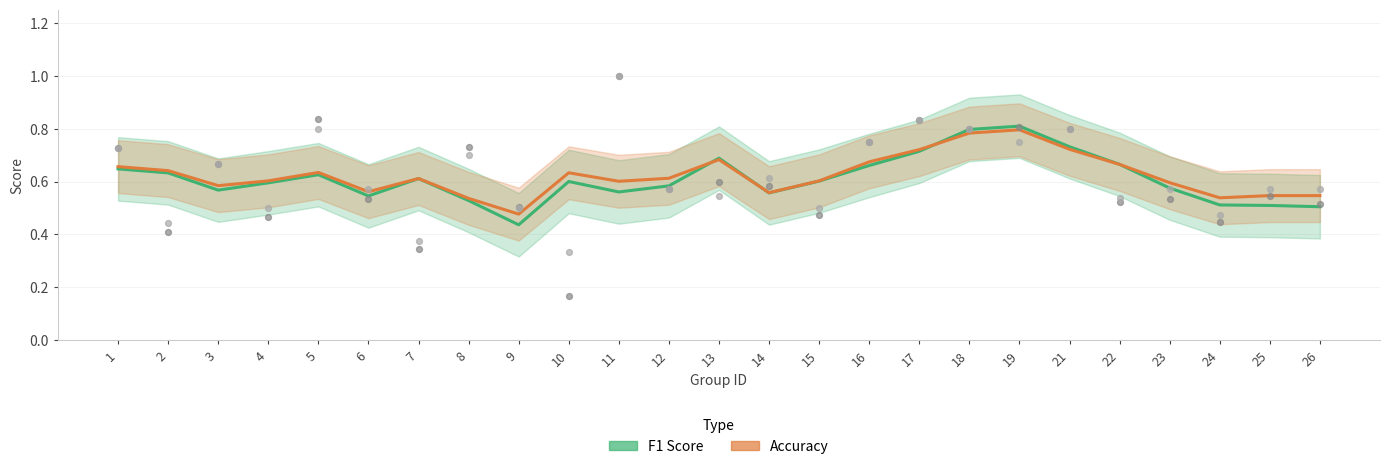

Is the value of F1 Score at 8 greater than the value of Accuracy at 6?

No